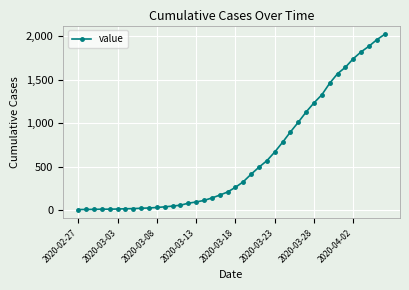

What is the greatest value displayed?

2024